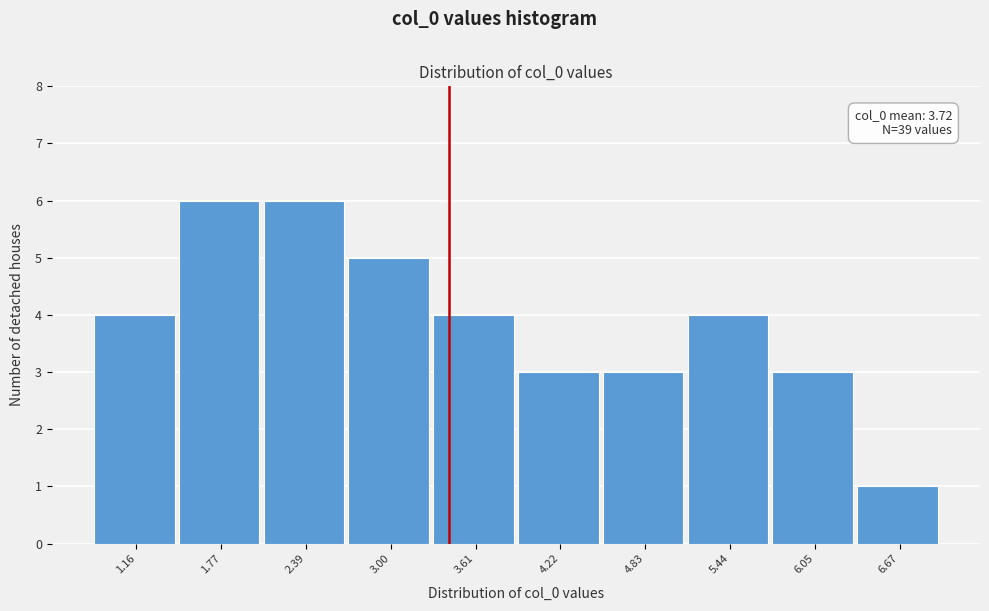

Reading left to right, transcribe all the data shown in this chart.

4	6	6	5	4	3	3	4	3	1